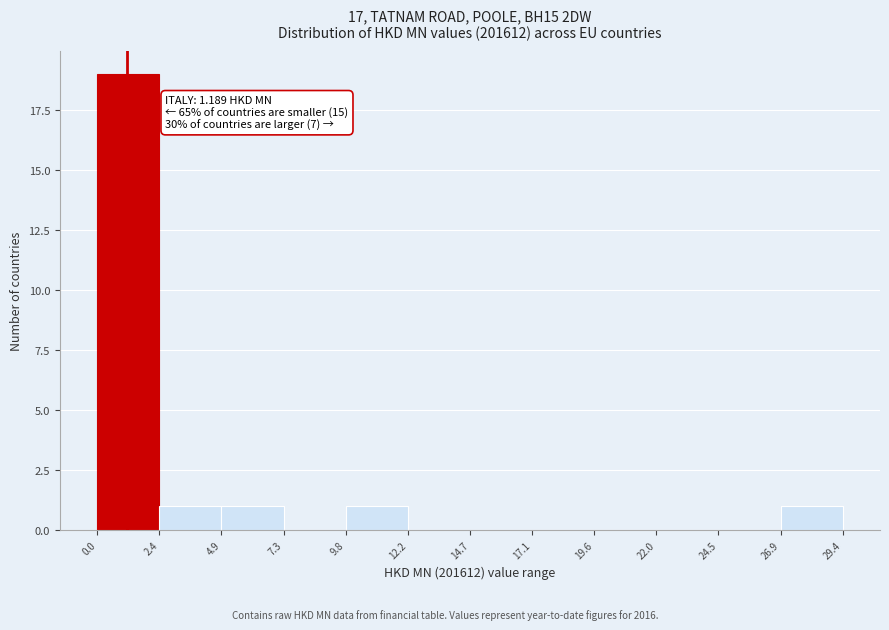

Which range on the x-axis has the tallest bar?

0.0 to 2.4